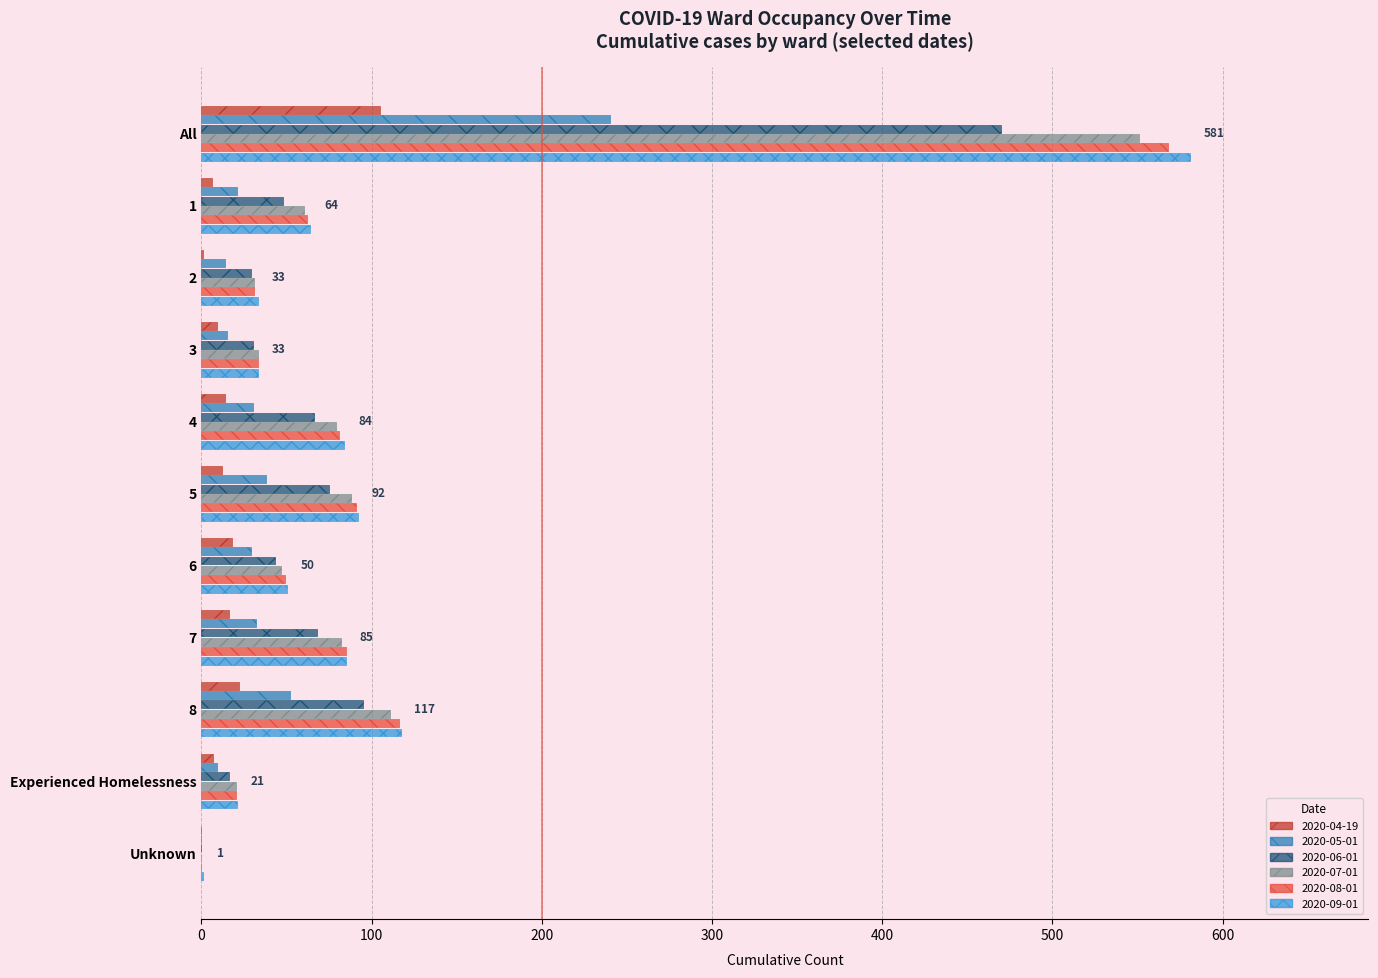

What is the difference between the maximum and minimum values in the 2020-07-01 series?

551